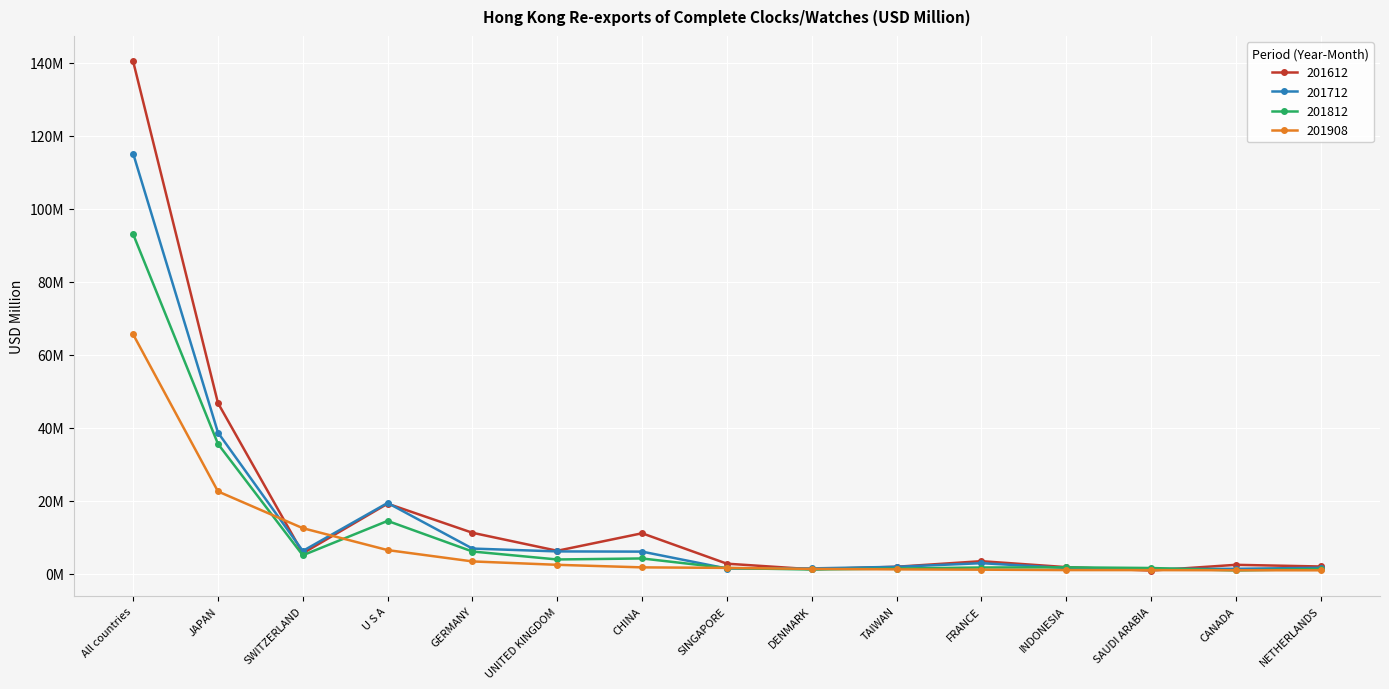

What is the value of the 201908 point at the 12th from the left?

1.0